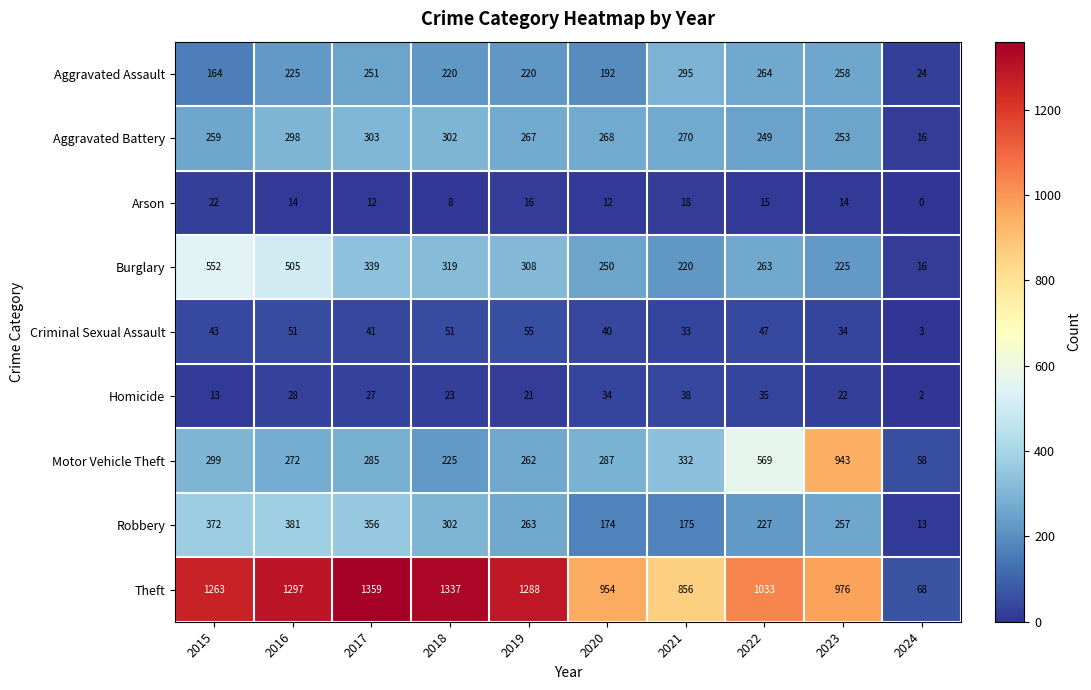

At which label does Arson reach its peak?

2015